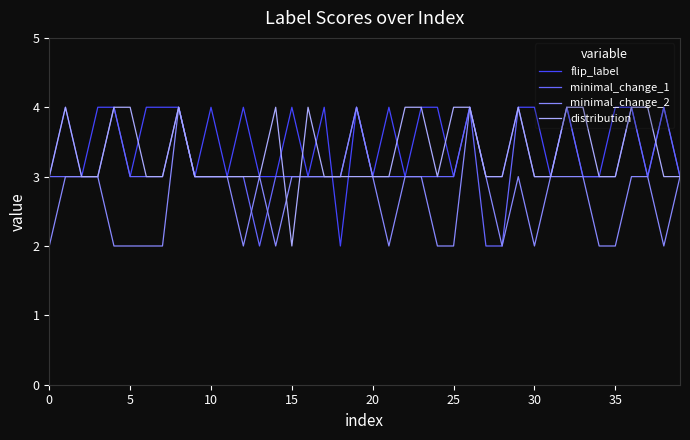

Rank the series by their average value, from highest to lowest.

flip_label, distribution, minimal_change_1, minimal_change_2